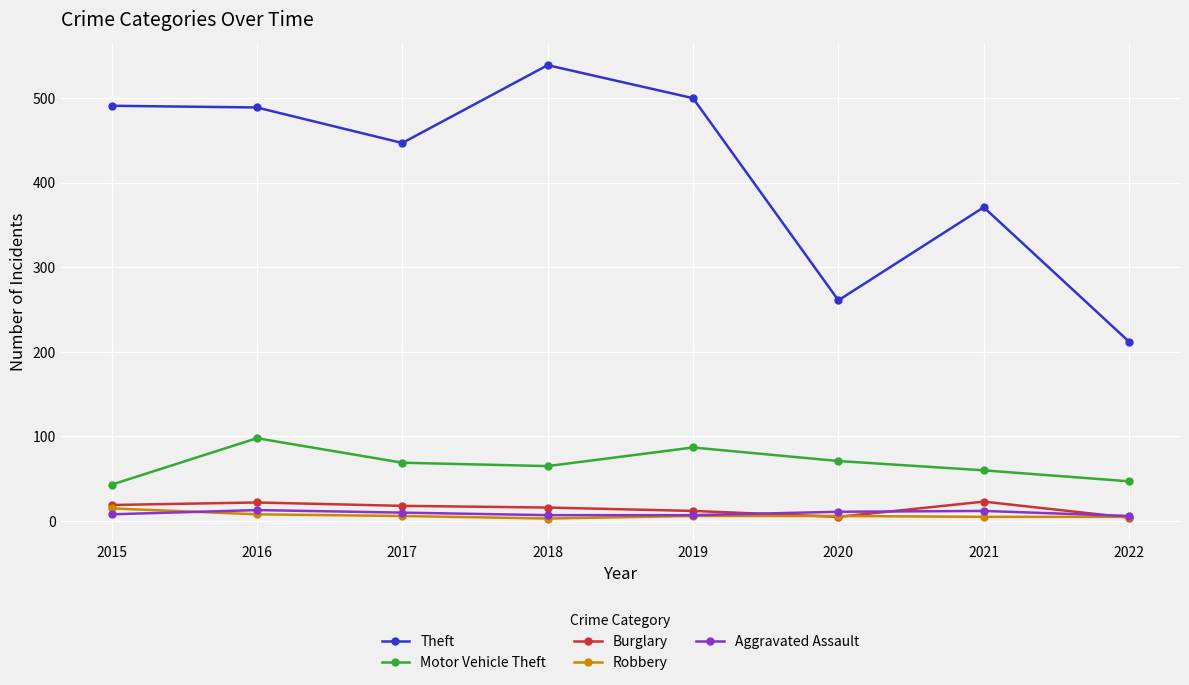

Is the value of Theft at 2022 greater than the value of Motor Vehicle Theft at 2022?

Yes